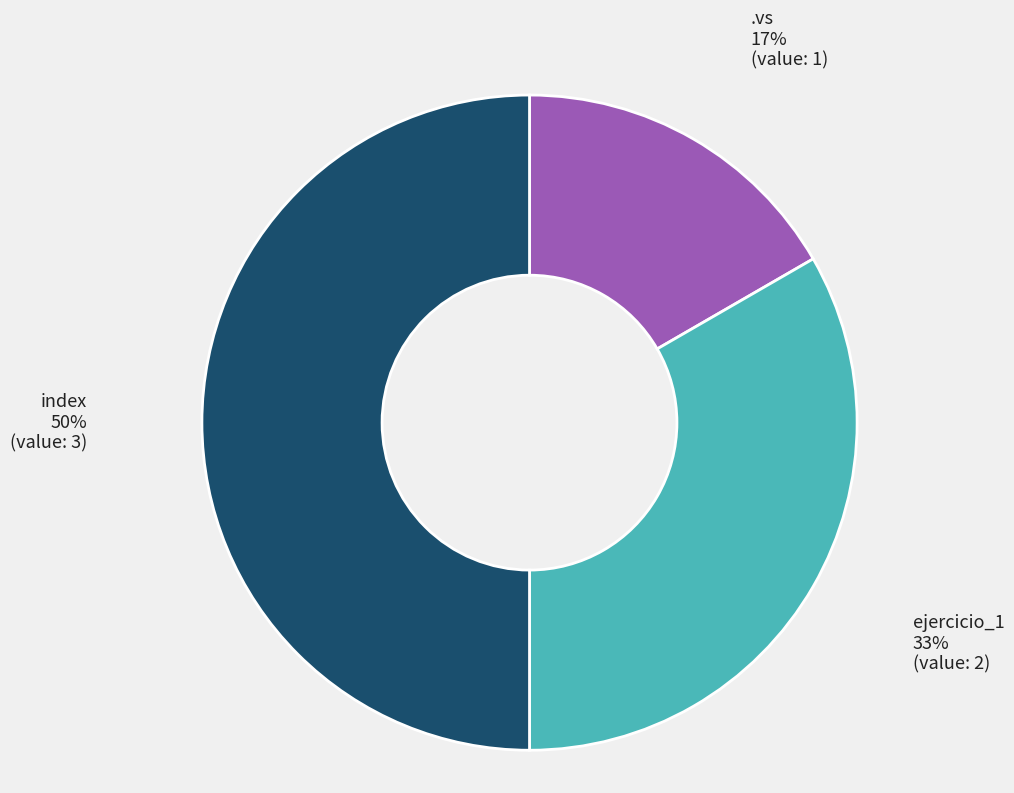

How many slices are in this pie chart?

3